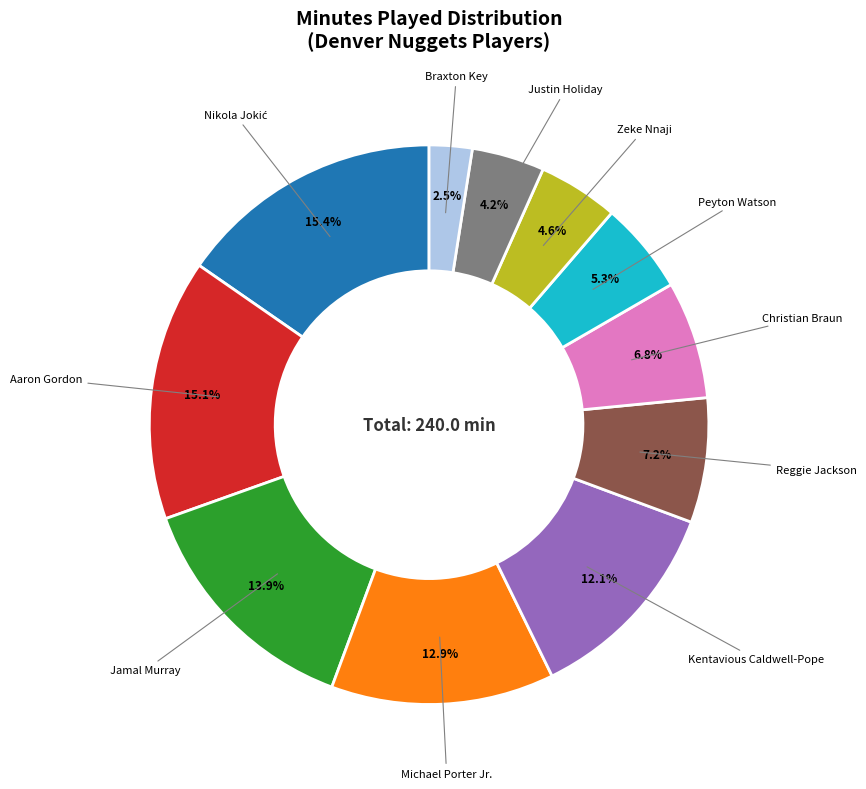

Is there a majority slice in this chart?

No